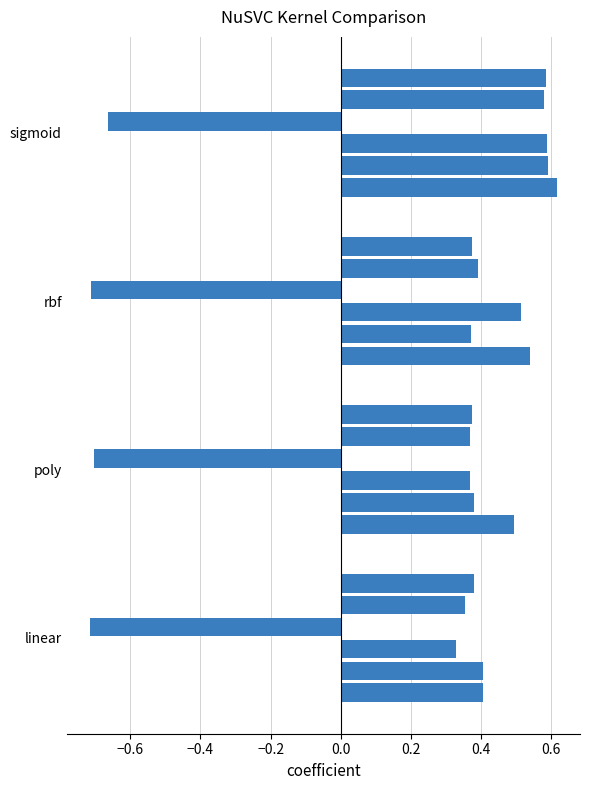

What is the difference between the maximum and minimum values?

1.3